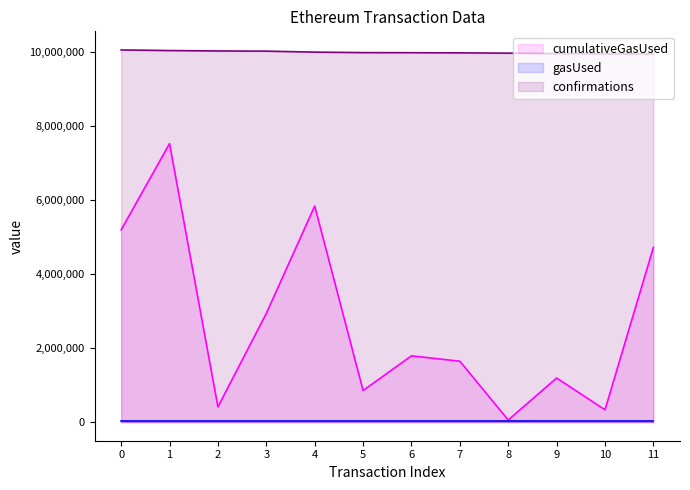

What is the minimum value shown in the chart?

21000